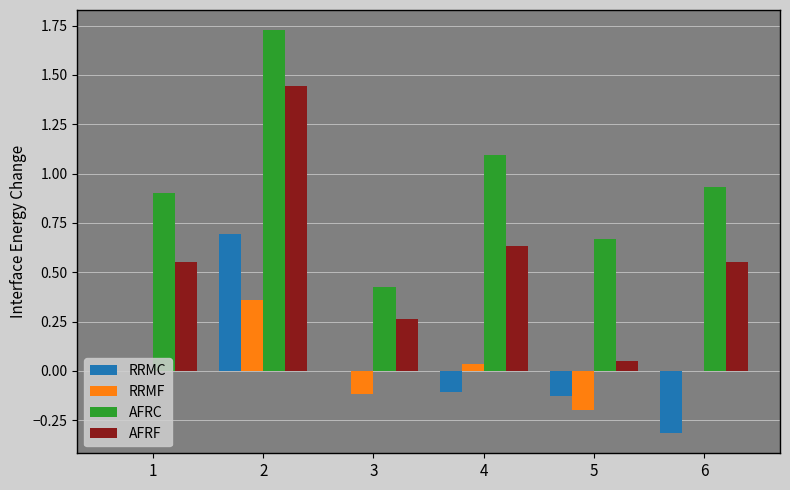

Which series has the largest total across all categories?

AFRC